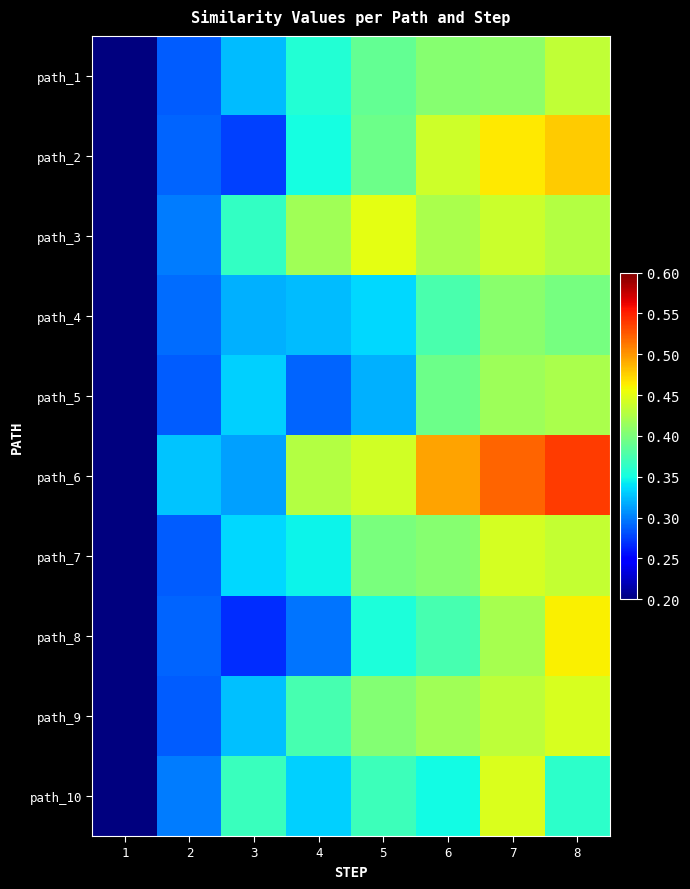

What is the difference between the highest and lowest values at 6?

0.1